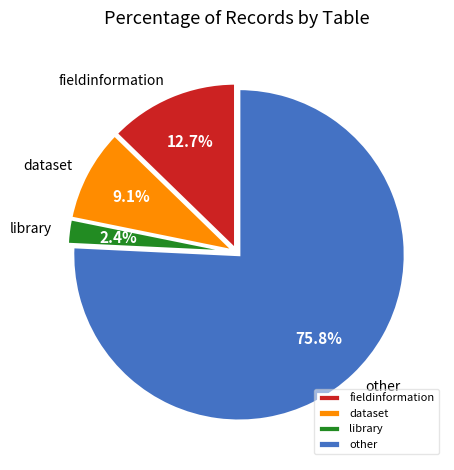

Which category has the biggest portion of the pie?

other